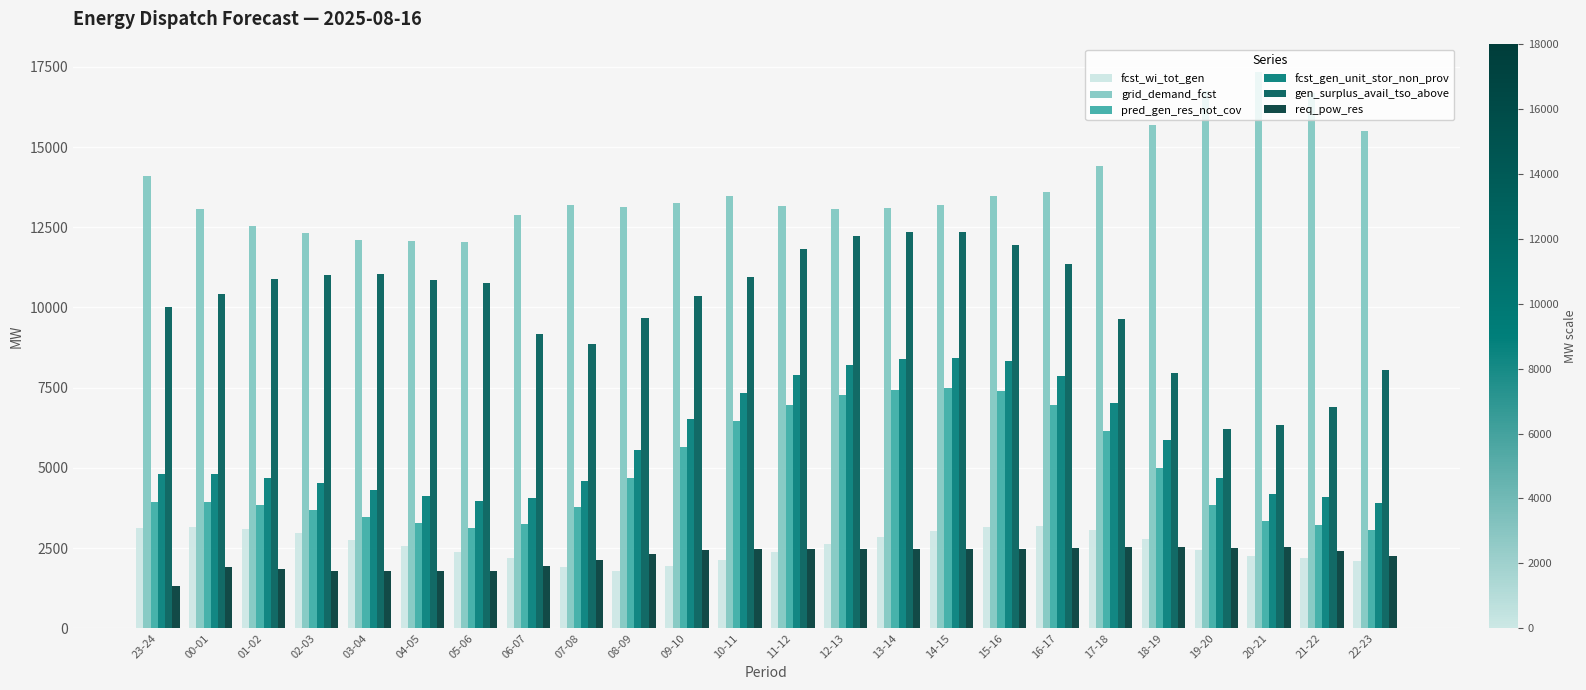

Between 02-03 and 12-13, which series saw the biggest shift?

fcst_gen_unit_stor_non_prov